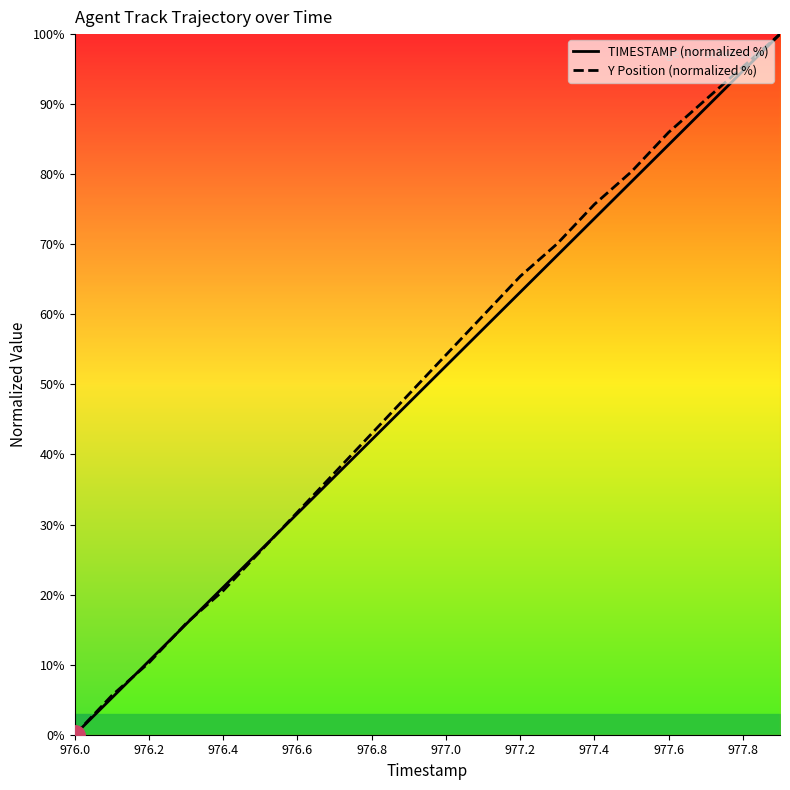

The Y Position (normalized %) series shows 65.4 at 977.2. True or false?

True